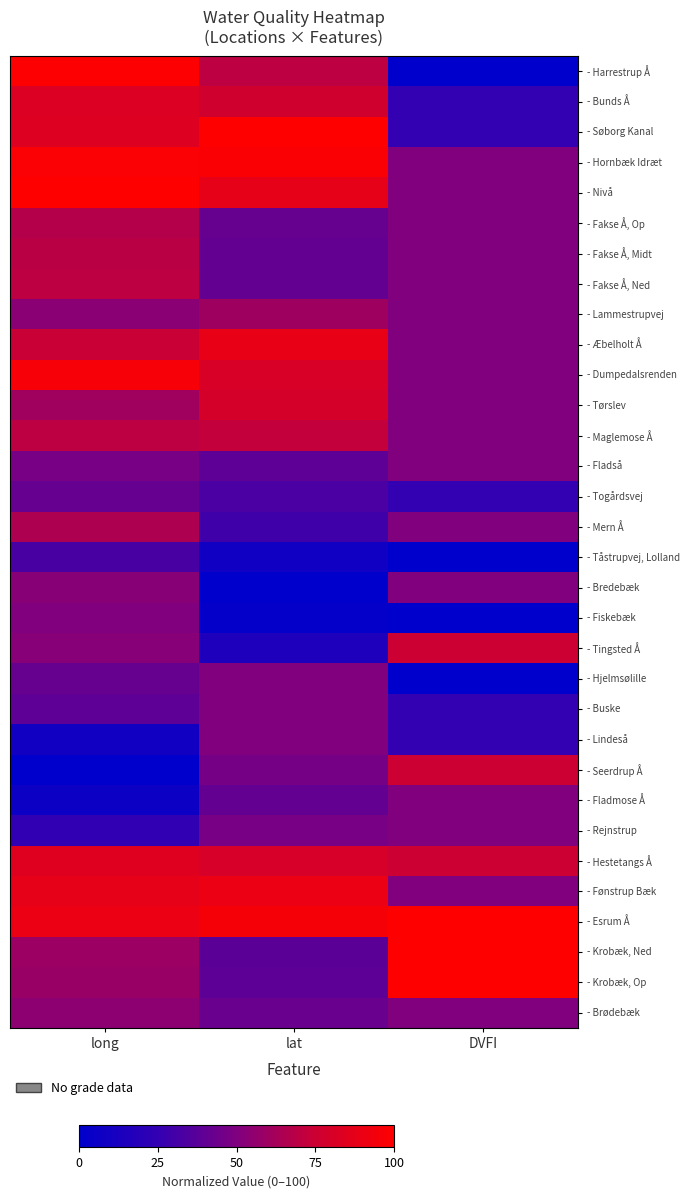

Reading left to right, what are all the values shown in this chart?

- Harrestrup Å: long=98.6	lat=69.8	DVFI=0.0
- Bunds Å: long=83.0	lat=77.3	DVFI=25.0
- Søborg Kanal: long=83.8	lat=100.0	DVFI=25.0
- Hornbæk Idræt: long=97.7	lat=97.7	DVFI=50.0
- Nivå: long=100.0	lat=87.5	DVFI=50.0
- Fakse Å, Op: long=67.4	lat=42.1	DVFI=50.0
- Fakse Å, Midt: long=69.2	lat=41.3	DVFI=50.0
- Fakse Å, Ned: long=70.2	lat=40.7	DVFI=50.0
- Lammestrupvej: long=53.8	lat=59.8	DVFI=50.0
- Æbelholt Å: long=74.1	lat=88.8	DVFI=50.0
- Dumpedalsrenden: long=96.1	lat=81.0	DVFI=50.0
- Tørslev: long=60.7	lat=79.1	DVFI=50.0
- Maglemose Å: long=69.8	lat=72.0	DVFI=50.0
- Fladså: long=47.6	lat=39.4	DVFI=50.0
- Togårdsvej: long=41.6	lat=32.7	DVFI=25.0
- Mern Å: long=65.5	lat=29.2	DVFI=50.0
- Tåstrupvej, Lolland: long=32.1	lat=7.5	DVFI=0.0
- Bredebæk: long=53.0	lat=0.0	DVFI=50.0
- Fiskebæk: long=50.6	lat=2.7	DVFI=0.0
- Tingsted Å: long=52.5	lat=15.0	DVFI=75.0
- Hjelmsølille: long=41.9	lat=50.2	DVFI=0.0
- Buske: long=39.3	lat=50.7	DVFI=25.0
- Lindeså: long=9.1	lat=50.1	DVFI=25.0
- Seerdrup Å: long=0.0	lat=47.2	DVFI=75.0
- Fladmose Å: long=6.8	lat=40.9	DVFI=50.0
- Rejnstrup: long=24.5	lat=47.6	DVFI=50.0
- Hestetangs Å: long=84.7	lat=80.1	DVFI=75.0
- Fønstrup Bæk: long=87.8	lat=89.9	DVFI=50.0
- Esrum Å: long=90.0	lat=95.5	DVFI=100.0
- Krobæk, Ned: long=59.6	lat=38.0	DVFI=100.0
- Krobæk, Op: long=58.3	lat=38.8	DVFI=100.0
- Brødebæk: long=54.7	lat=42.7	DVFI=50.0